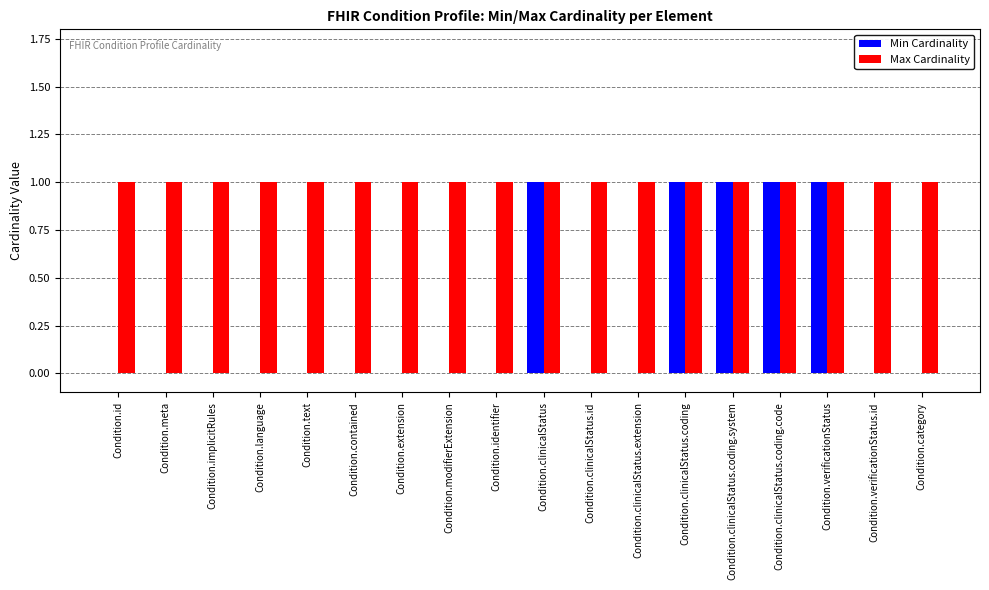

How many data points does each series have?

18